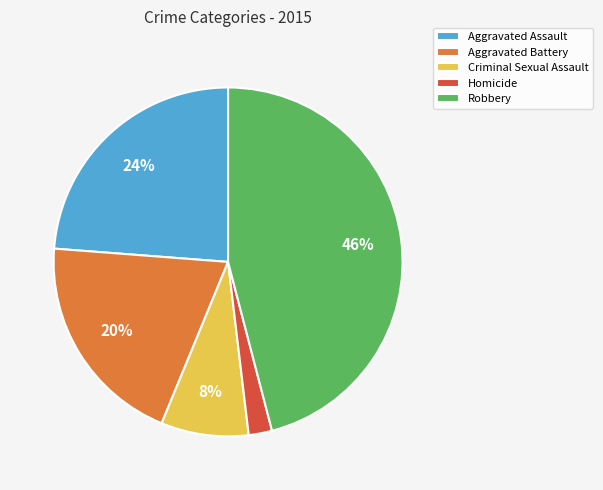

To the nearest percent, what is the difference between the largest and smallest slice percentages?

44%